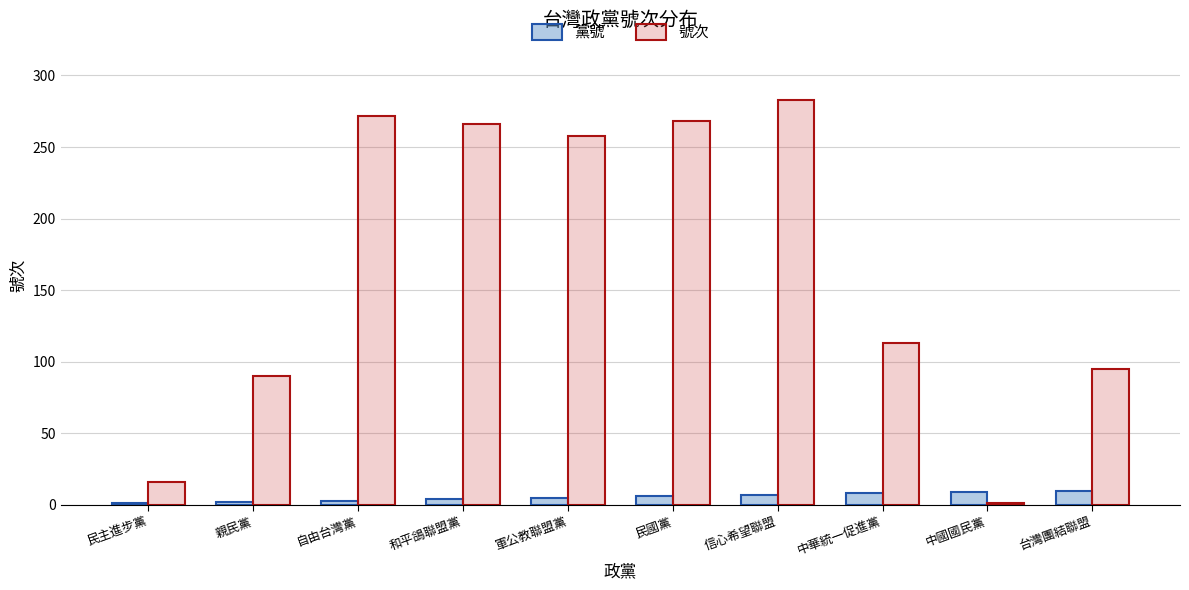

What is the maximum value for 黨號?

10